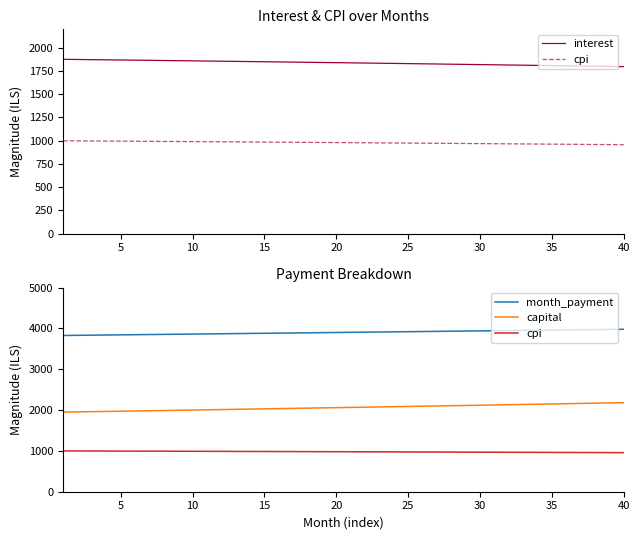

What is the difference between the maximum and minimum values in the capital series?

231.1